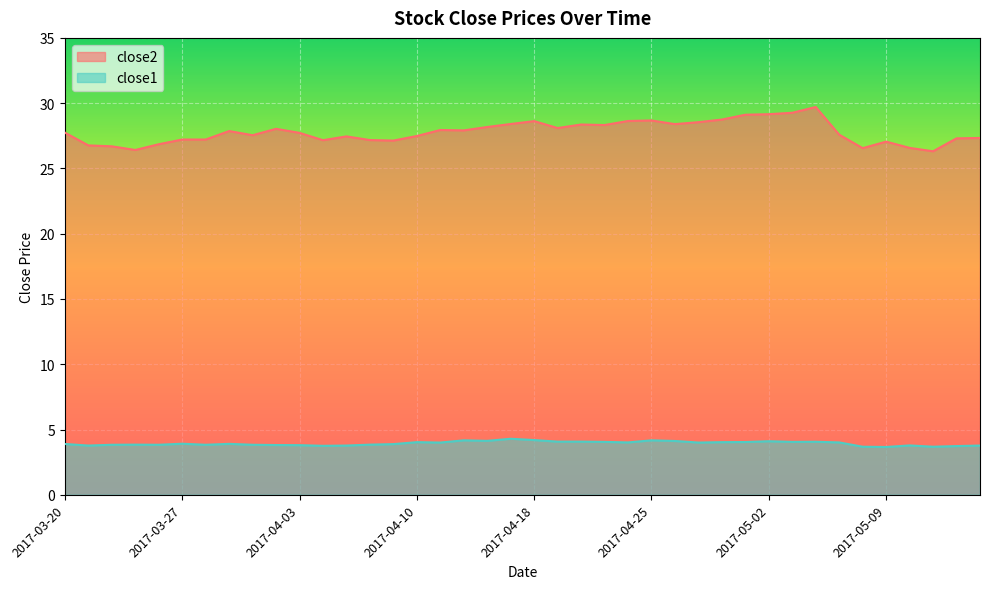

What is the average value of the close1 series?

3.9